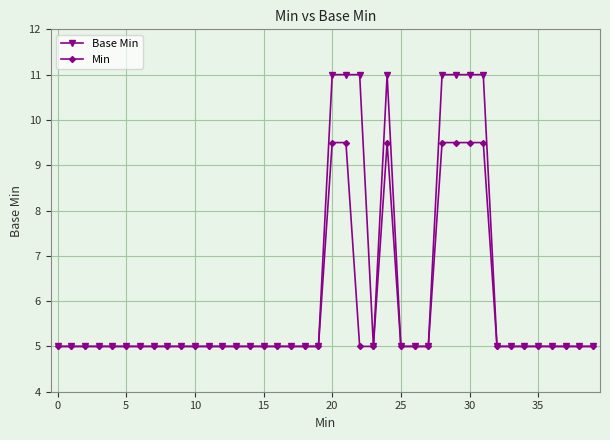

What are all the series names shown in the legend?

Base Min, Min